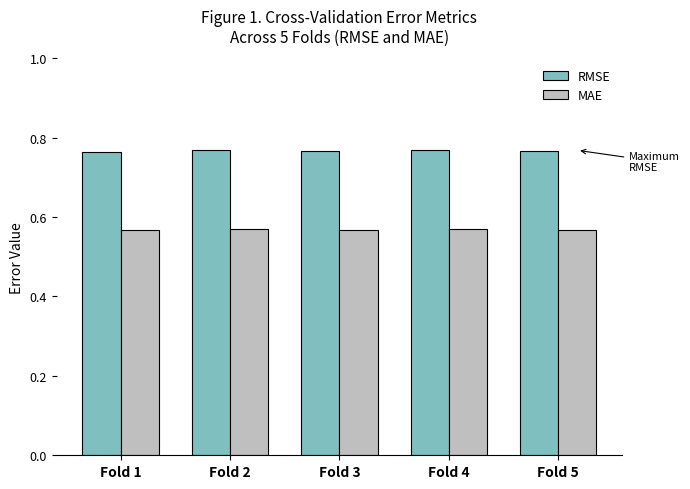

List the series in order of their peak value, lowest first.

MAE, RMSE